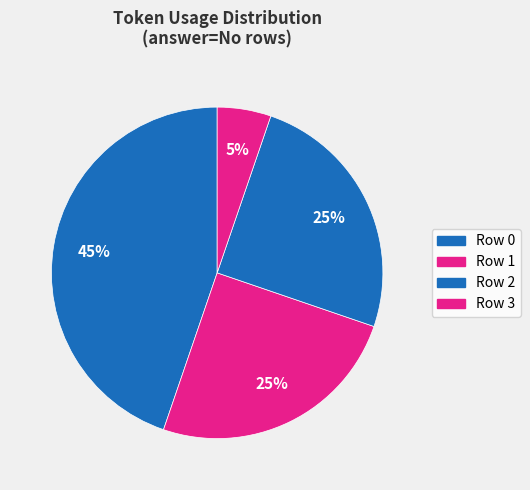

Is it true that Row 3 is 5% of the pie?

True